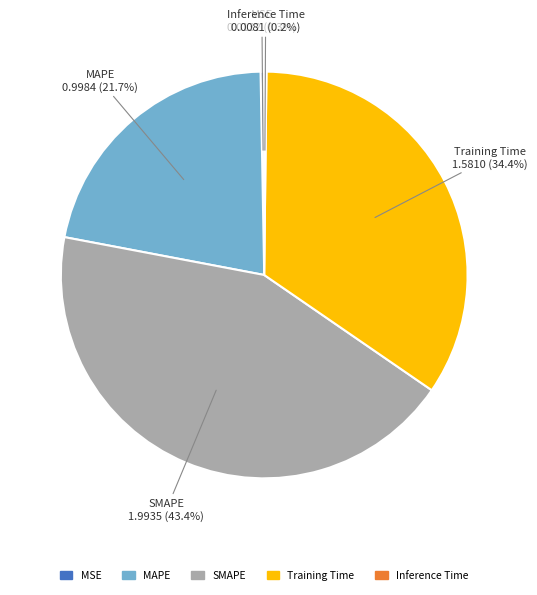

To the nearest percent, what is the difference between the largest and smallest slice percentages?

43%